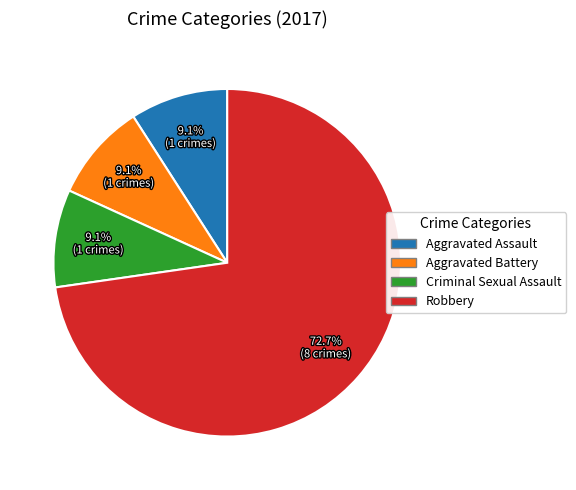

Which category has the biggest portion of the pie?

Robbery